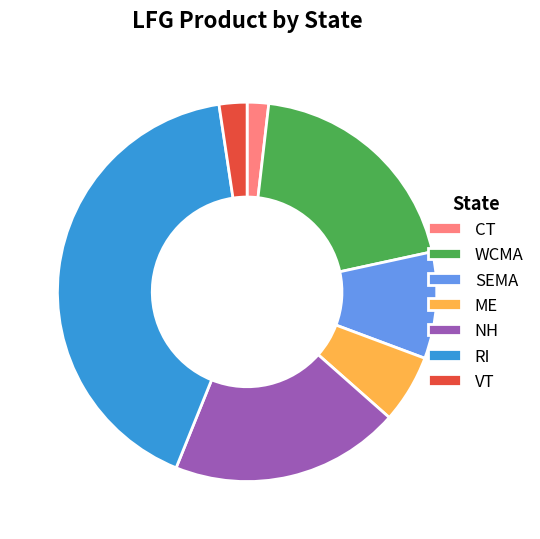

Approximately how many times larger is the value at RI compared to NH?

2.1